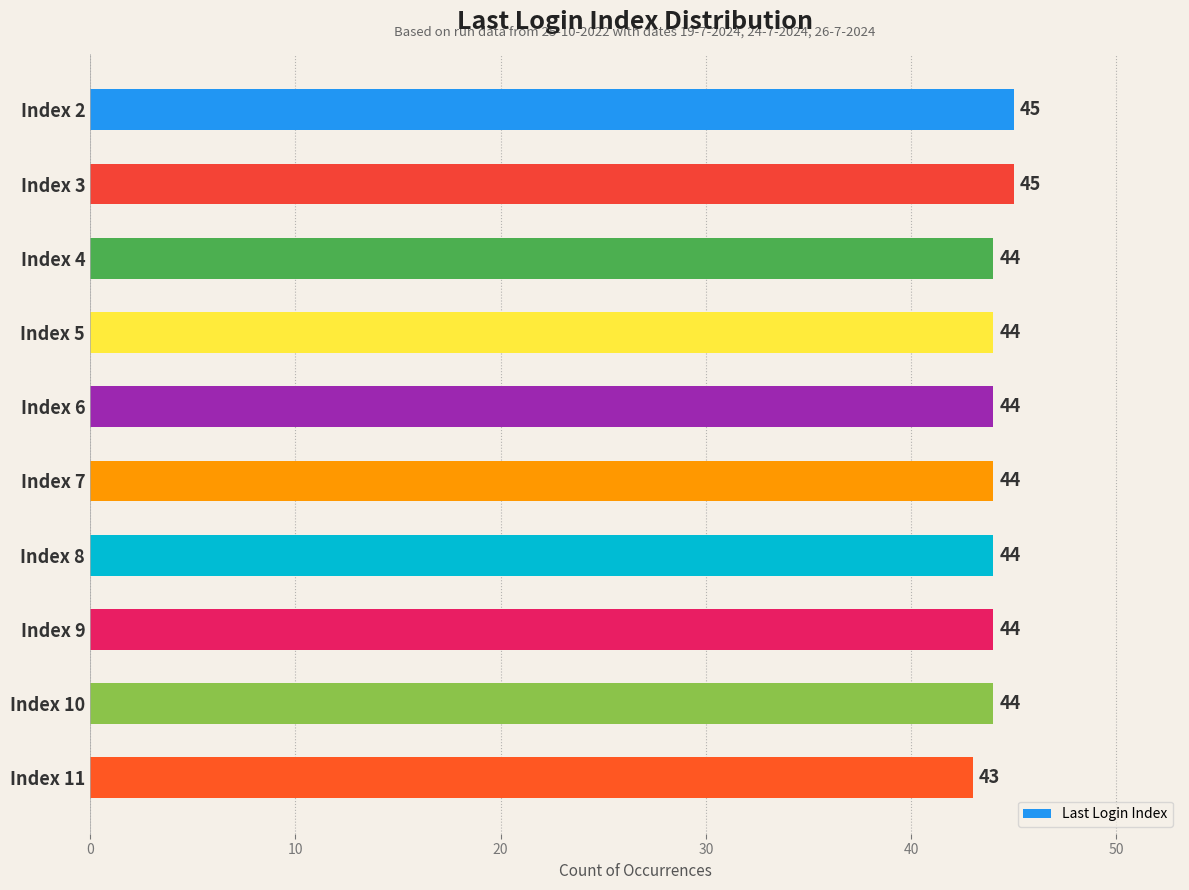

What is the value of the 1st bar from the top?

45